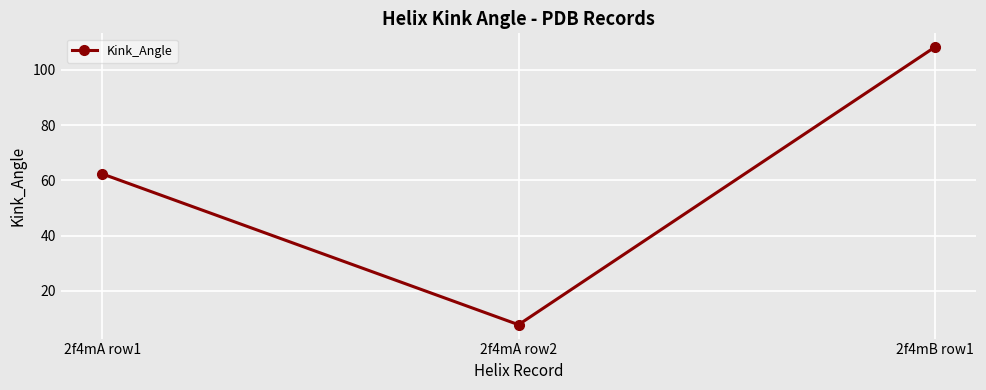

Does the chart have visible grid lines?

Yes